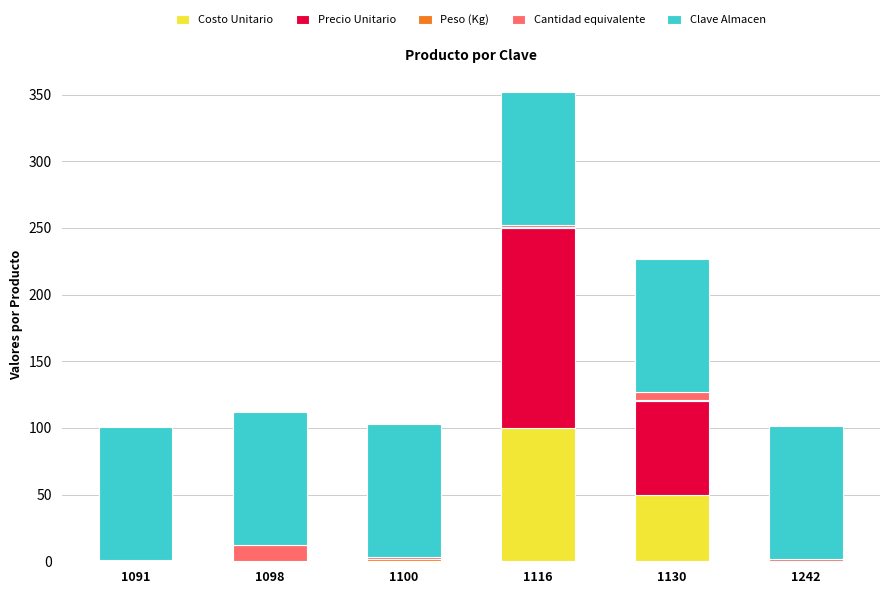

At which category is the sum across all series the highest?

1116